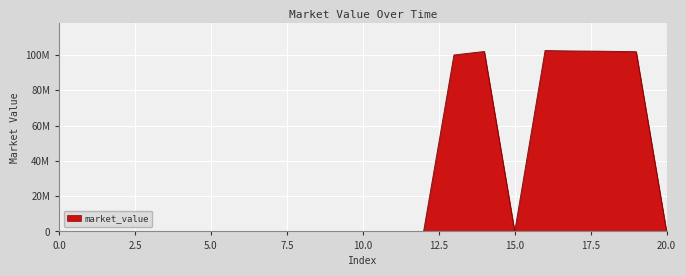

Does the chart display data point markers on the line(s)?

No